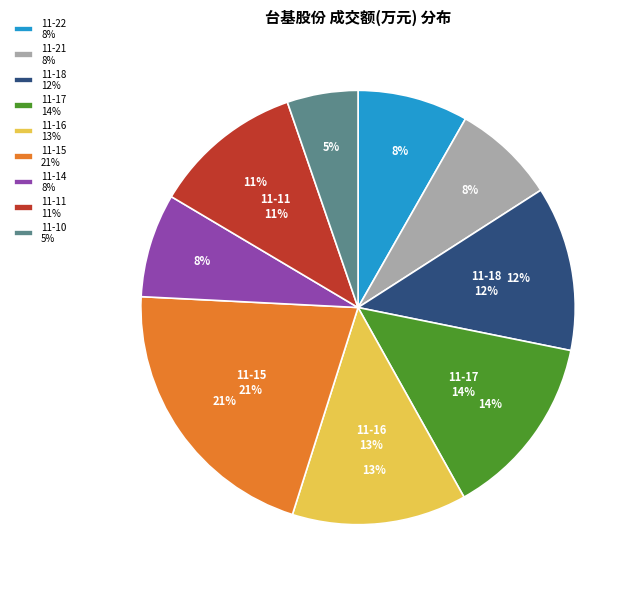

To the nearest percent, what percentage of the pie is 2022-11-15?

21%